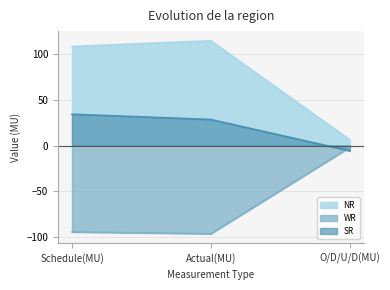

At which label does SR first exceed 28?

Schedule(MU)